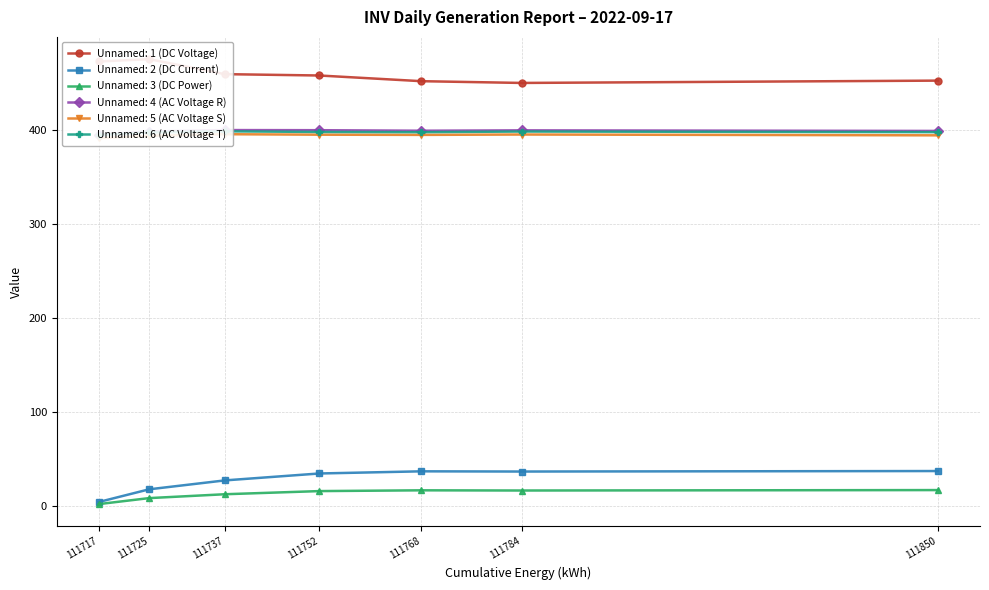

The Unnamed: 1 (DC Voltage) series shows 228.1 at 111737. True or false?

False